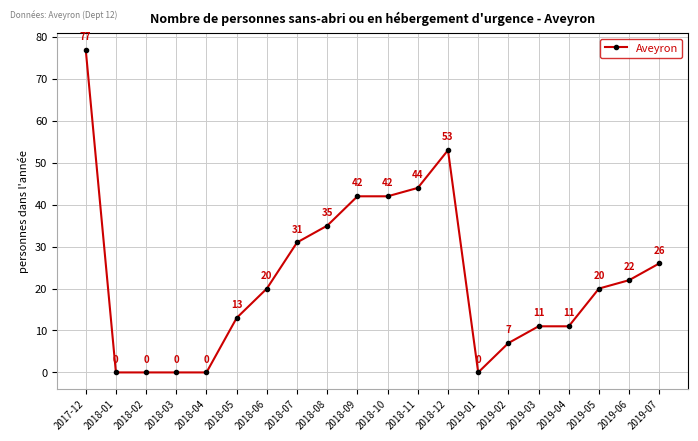

At which label does the data first exceed 20?

2017-12